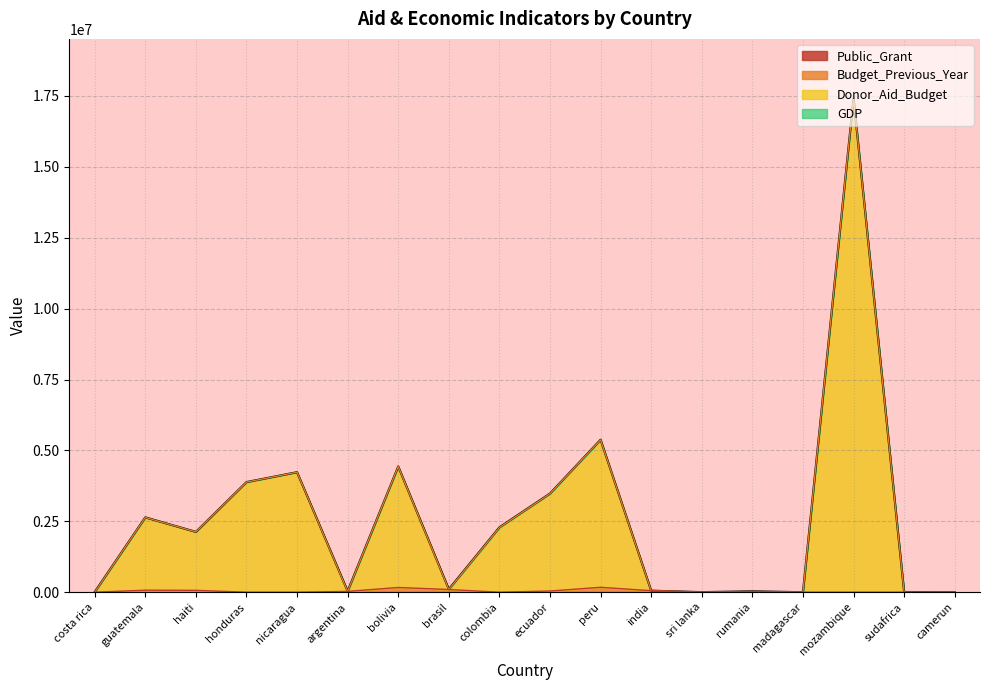

List the labels in order of Budget_Previous_Year value, largest first.

peru, bolivia, brasil, guatemala, haiti, india, ecuador, argentina, rumania, costa rica, honduras, nicaragua, colombia, sri lanka, madagascar, mozambique, sudafrica, camerun